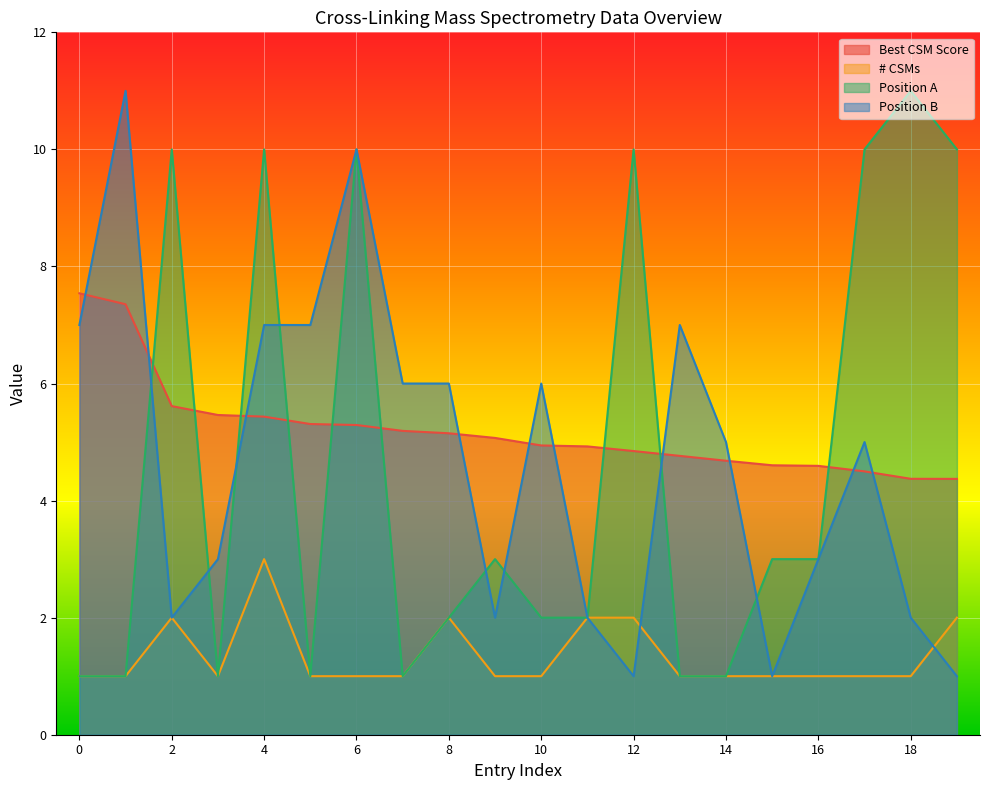

What is the sum of the Position A values at 4 and 17?

20.0